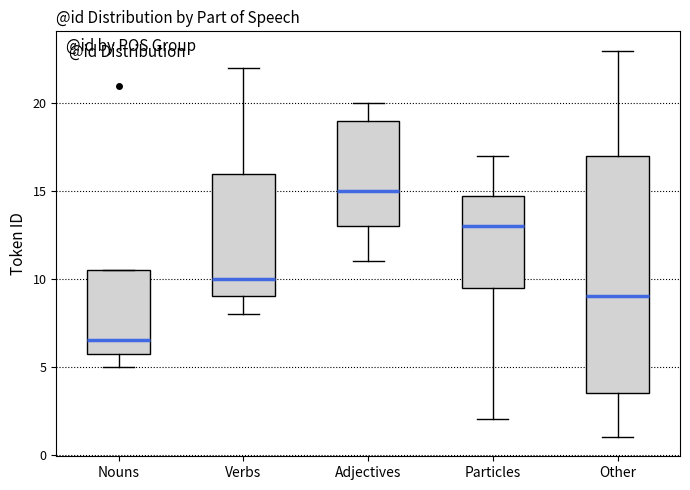

Where does the upper whisker of the box for Adjectives end on the y-axis? The values are not printed on the chart, so give them approximately, as read against the axis.

20.0